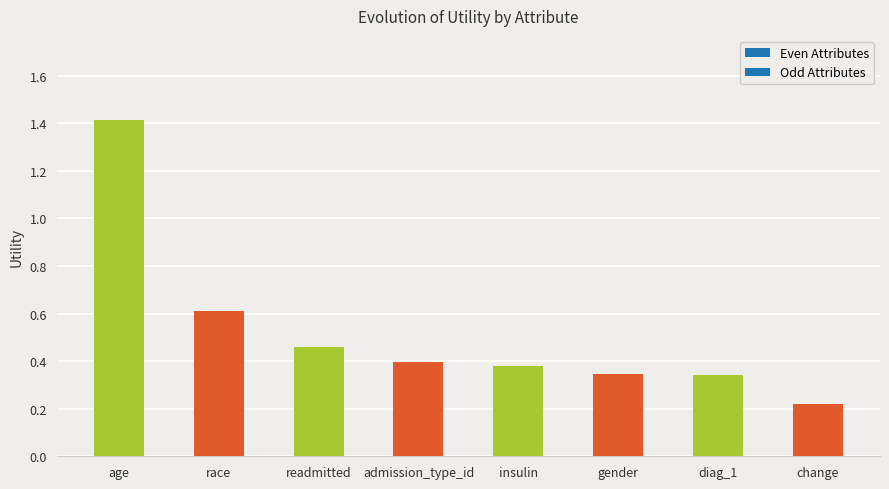

Read the value at age.

1.4